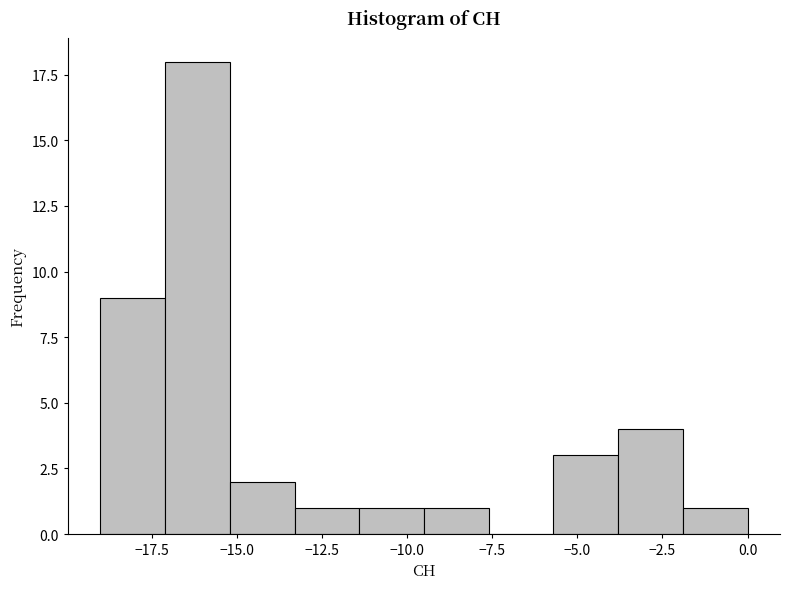

Around what value on the x-axis is the tallest bar? Give the approximate position of its centre, as read against the axis.

-16.0